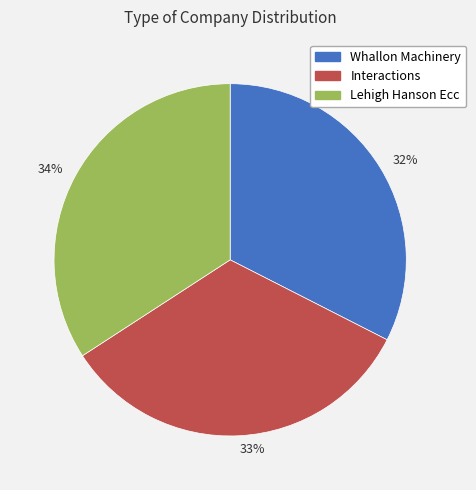

Which slice is the largest?

34%